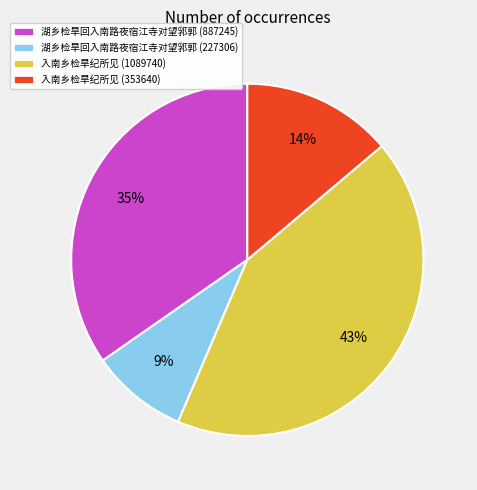

How many segments does this pie chart have?

4